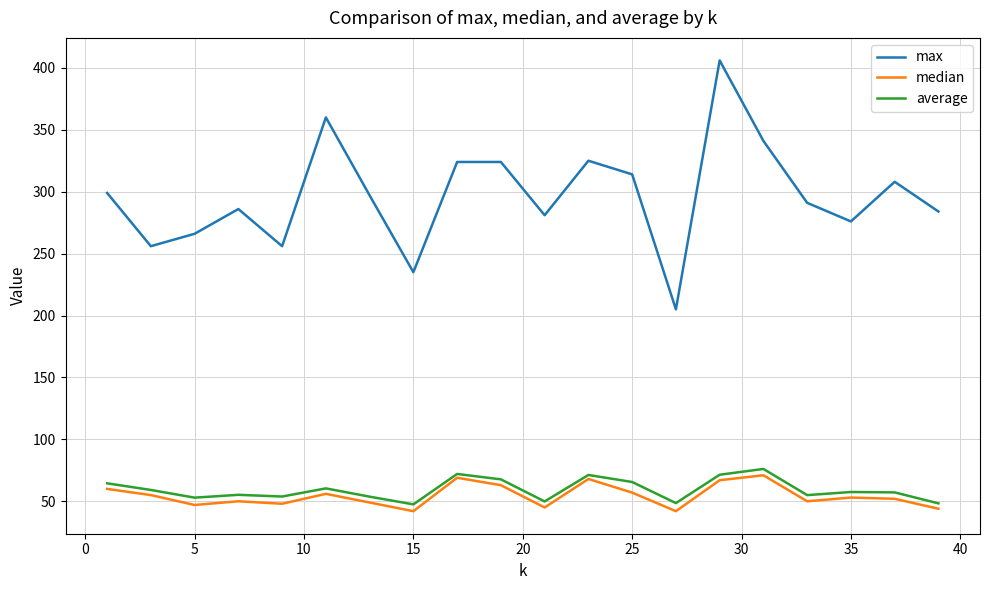

Which series has the largest total across all categories?

max